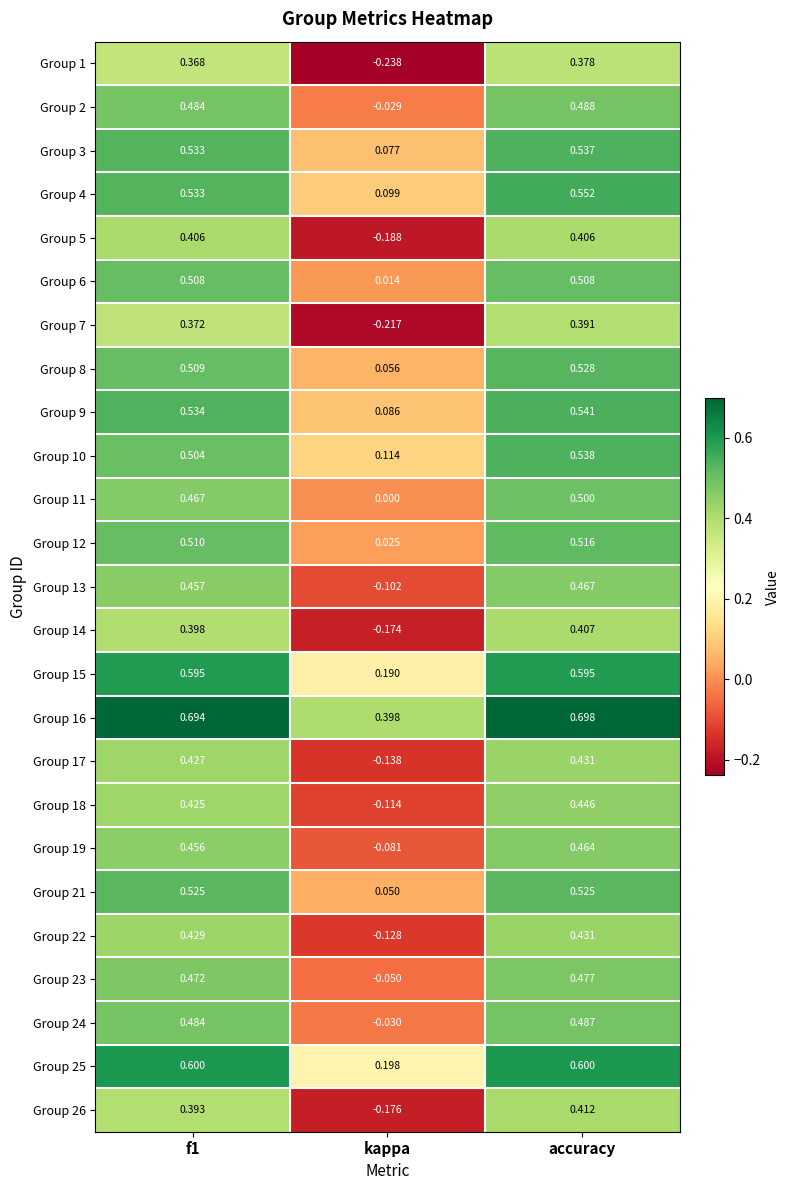

At which label is Group 21 closest to 0?

kappa